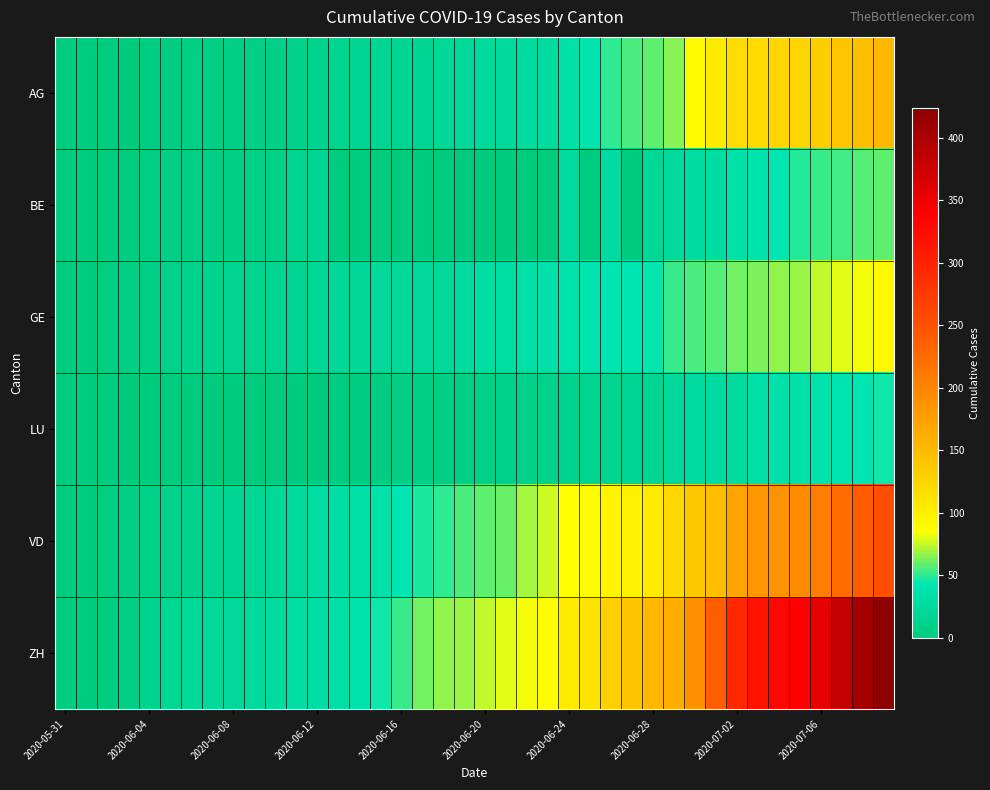

Reading left to right, what are all the values shown in this chart?

AG: 0	0	0	1	3	3	5	5	5	7	7	10	13	14	16	17	18	18	21	23	26	26	28	28	35	40	50	55	59	65	88	103	116	120	123	125	132	140	147	153
BE: 0	0	1	2	4	6	8	8	8	9	9	14	17	0	0	0	0	0	0	0	0	0	0	0	27	0	27	0	21	25	27	29	35	39	43	49	52	53	57	59
GE: 0	1	4	6	8	10	13	13	14	14	16	16	20	20	20	22	22	23	23	27	31	31	32	36	38	40	43	43	44	52	56	57	62	64	67	69	76	80	84	92
LU: 0	0	0	0	0	0	1	1	1	1	1	1	1	2	3	3	5	5	6	6	9	10	10	11	12	14	14	17	18	23	27	28	28	35	36	36	37	40	42	46
VD: 0	0	4	6	9	11	13	15	16	19	20	24	31	31	32	35	43	48	50	56	58	60	71	77	86	89	95	97	105	121	138	147	172	185	188	195	208	224	240	252
ZH: 0	0	2	5	13	19	23	23	23	26	28	30	30	33	38	45	52	62	67	68	75	80	83	87	103	111	130	142	153	162	190	238	294	317	330	338	357	382	405	424